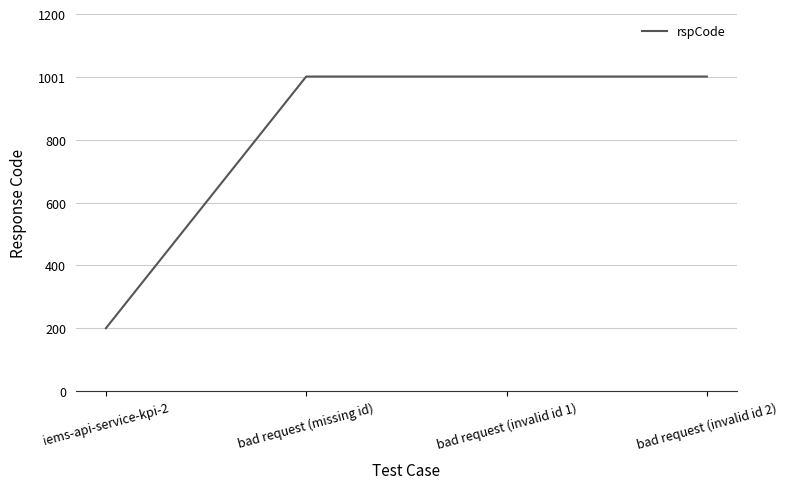

Reading left to right, transcribe all the data shown in this chart.

200	1001	1001	1001